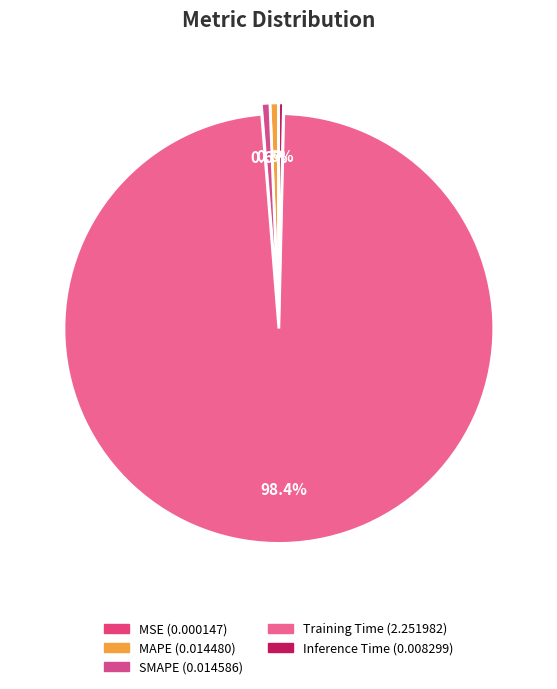

True or false: Inference Time accounts for 1% of the total.

False